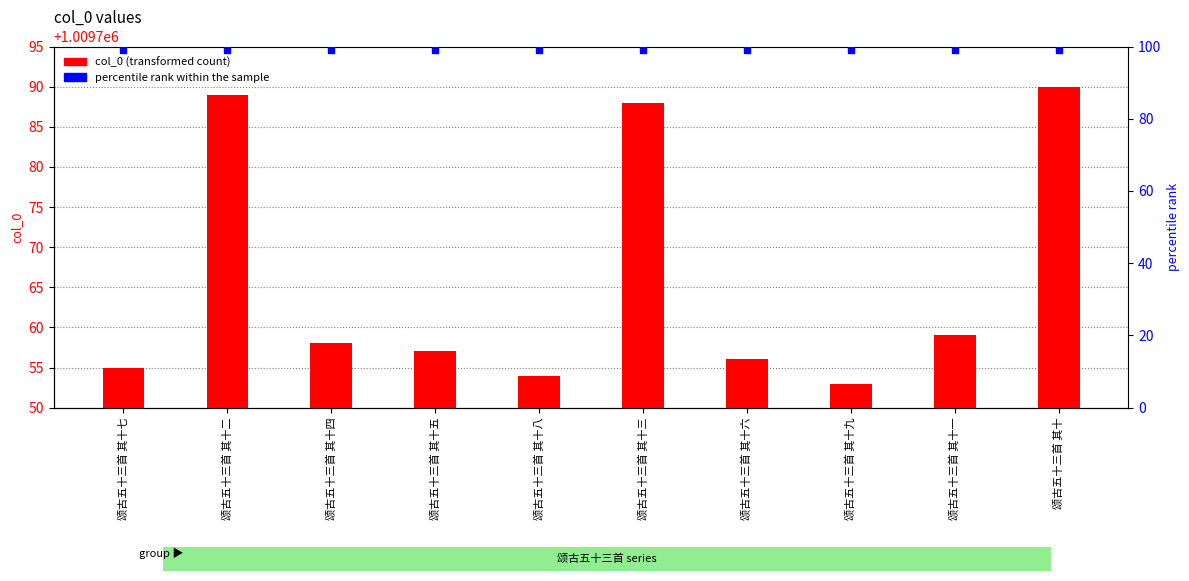

What are all the series names shown in the legend?

col_0, percentile rank within the sample